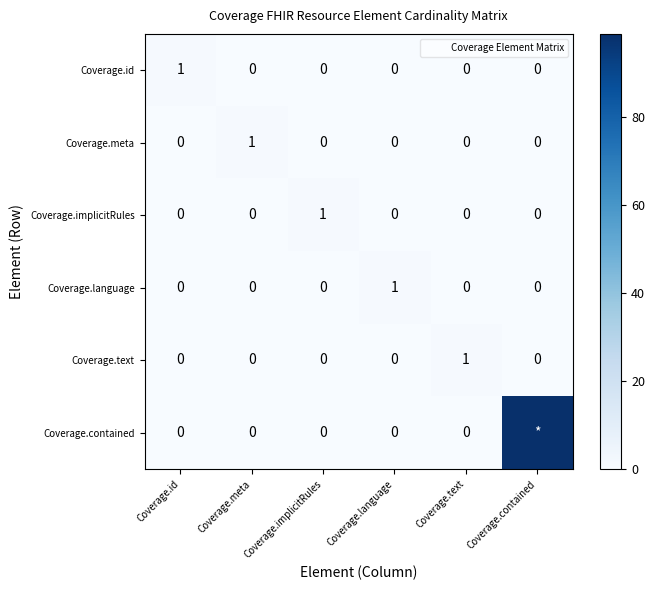

How many positive values does the Coverage.meta series have?

1